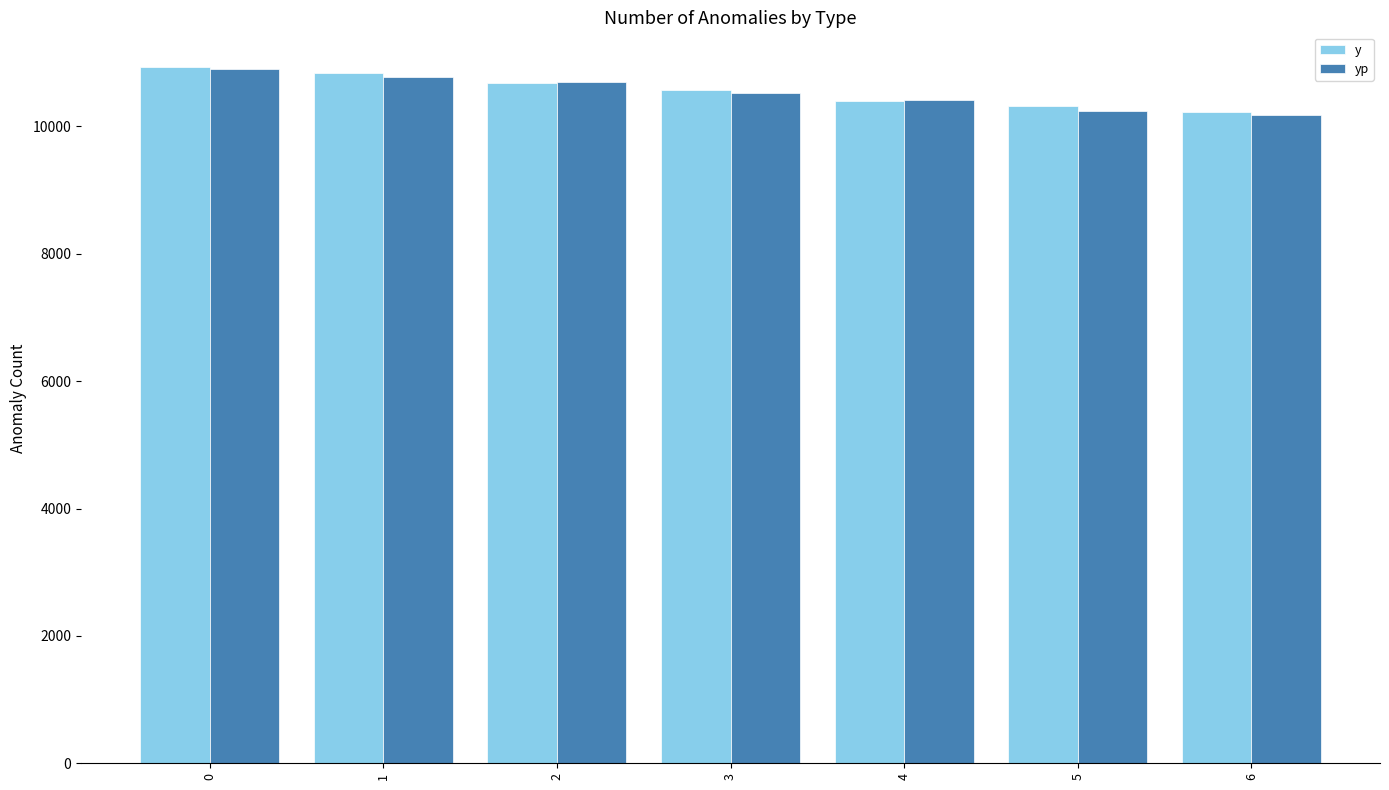

Reading right to left, what are all the values shown in this chart?

y: 10223.0	10324.0	10404.0	10566.0	10686.0	10844.0	10930.0
yp: 10174.2	10248.9	10412.9	10531.1	10691.6	10771.8	10893.2